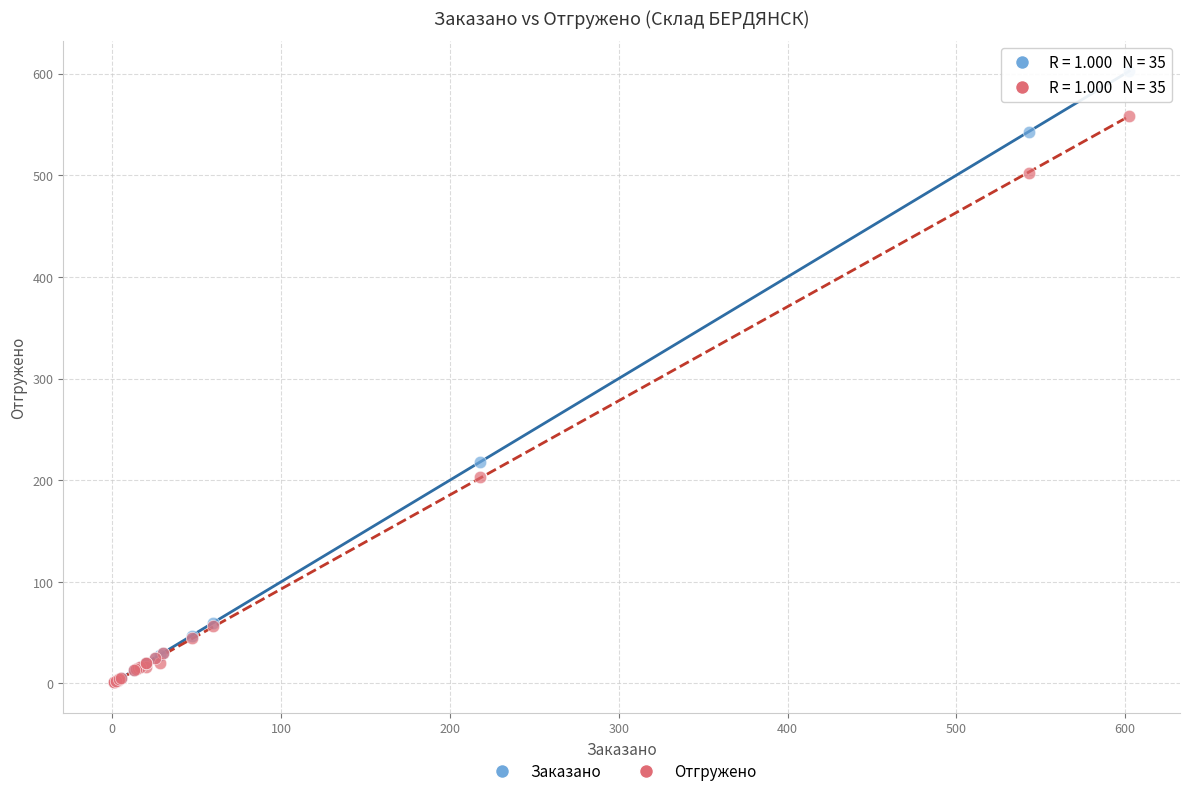

What are all the series names shown in the legend?

Заказано, Отгружено